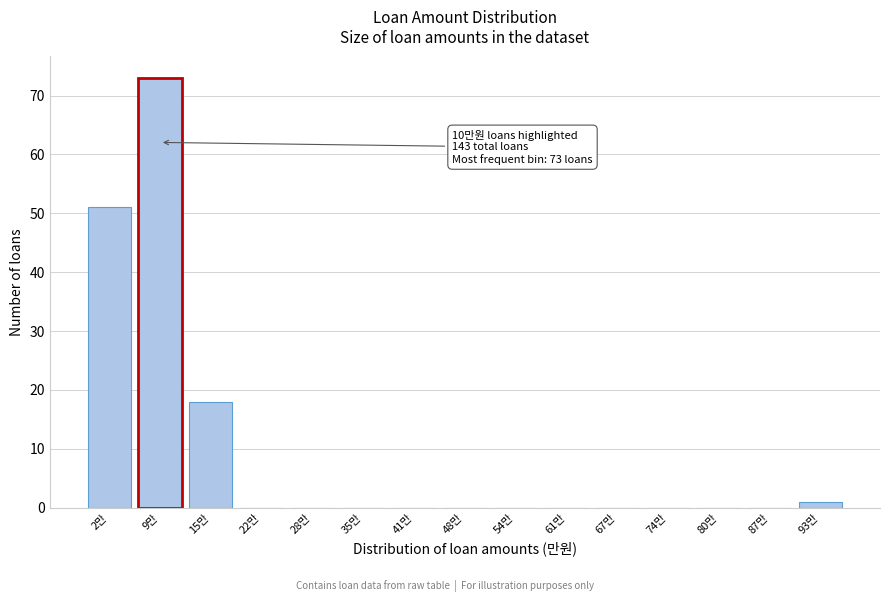

Reading left to right, transcribe all the data shown in this chart.

2만=51	9만=73	15만=18	22만=0	28만=0	35만=0	41만=0	48만=0	54만=0	61만=0	67만=0	74만=0	80만=0	87만=0	93만=1